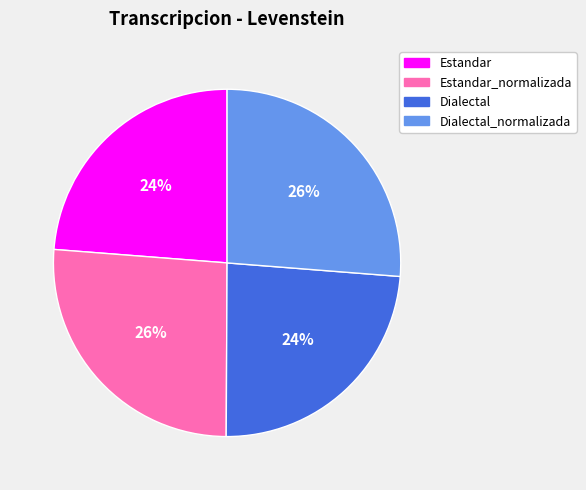

Does any single category account for the majority?

No